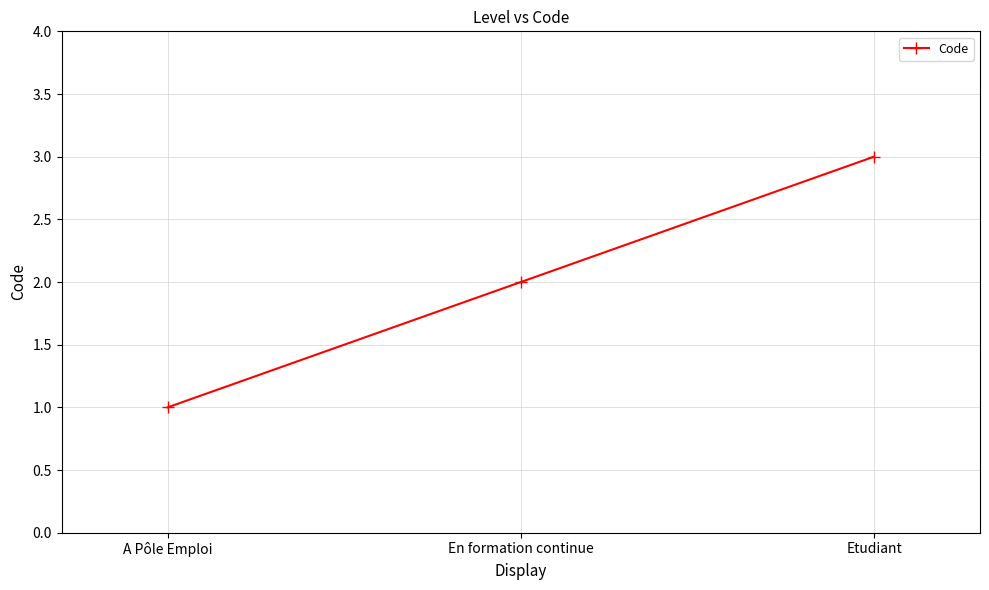

What is the change in value from En formation continue to Etudiant?

+1